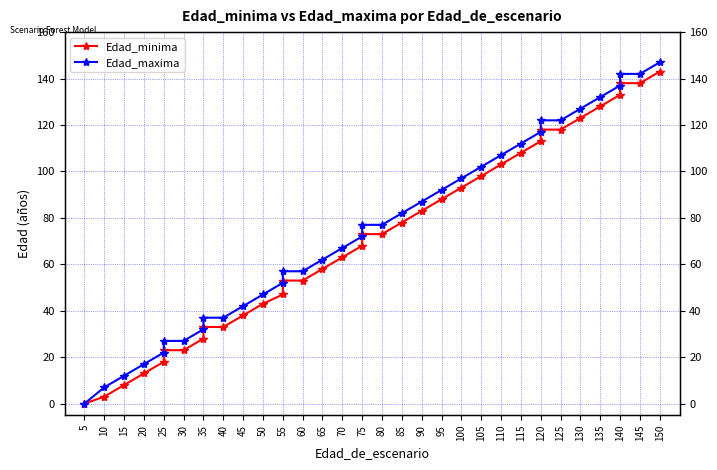

Rank the series at 55 from lowest to highest value.

Edad_minima, Edad_maxima